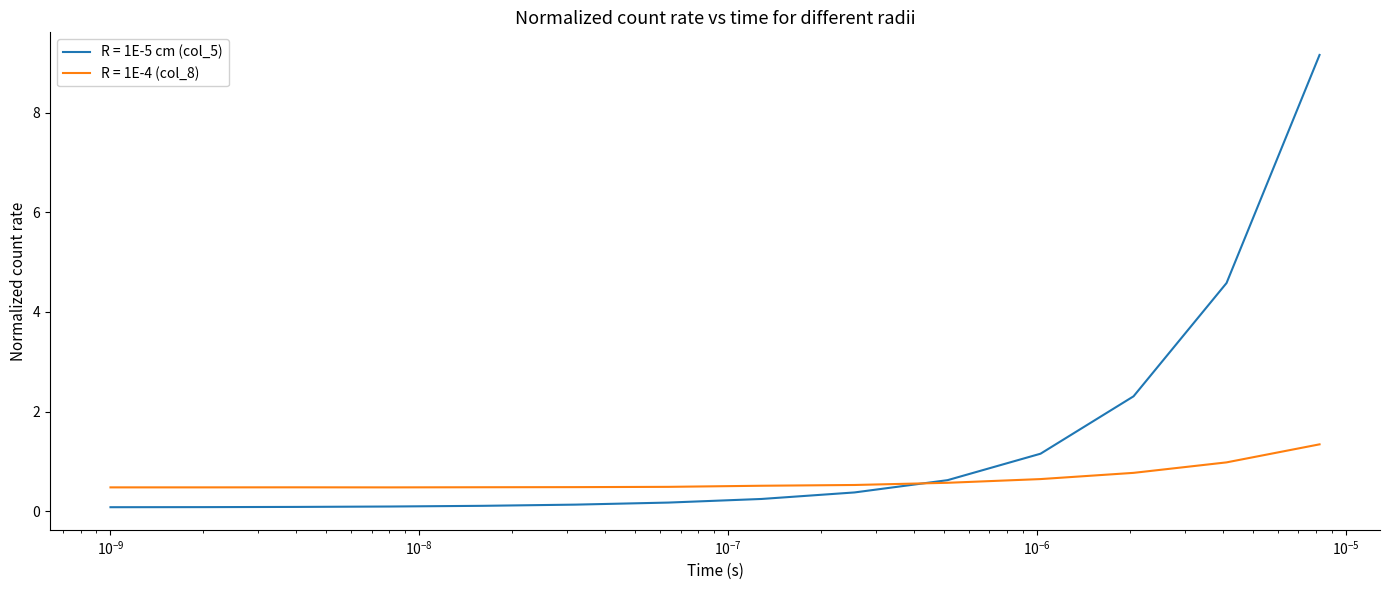

Rank the series by their maximum value, from lowest to highest.

R = 1E-4 (col_8), R = 1E-5 cm (col_5)